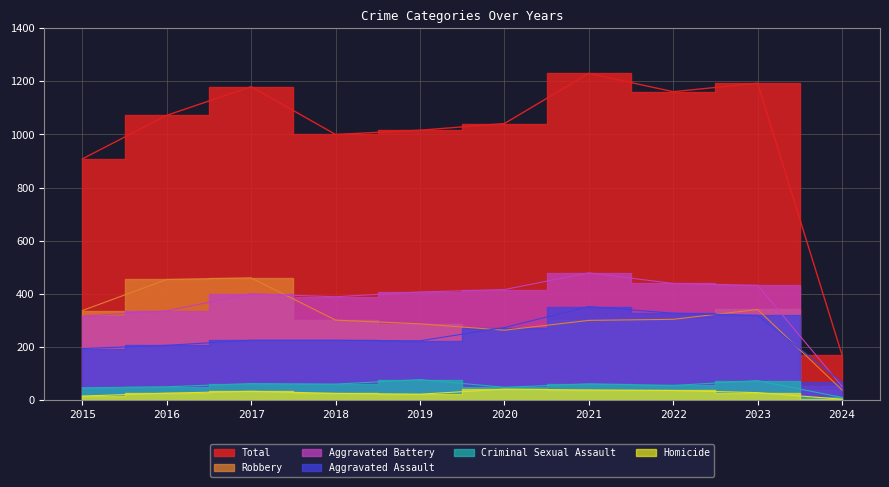

What is the value of the Aggravated Assault point at the 1st from the left?

194